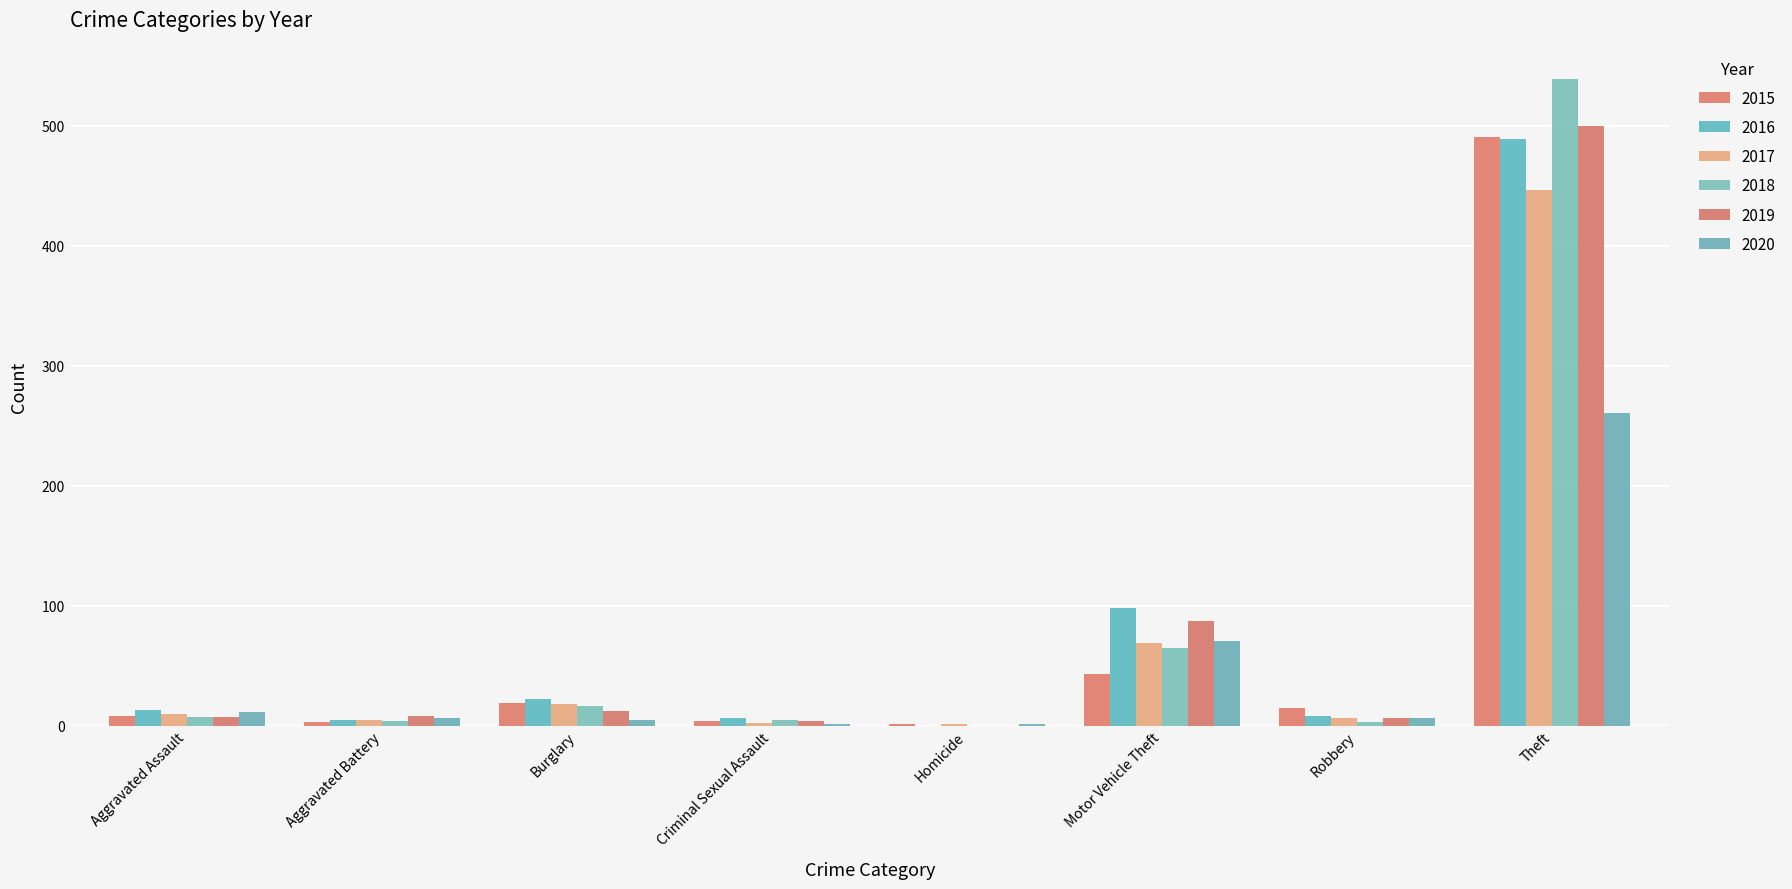

What is the maximum value shown in the chart?

539